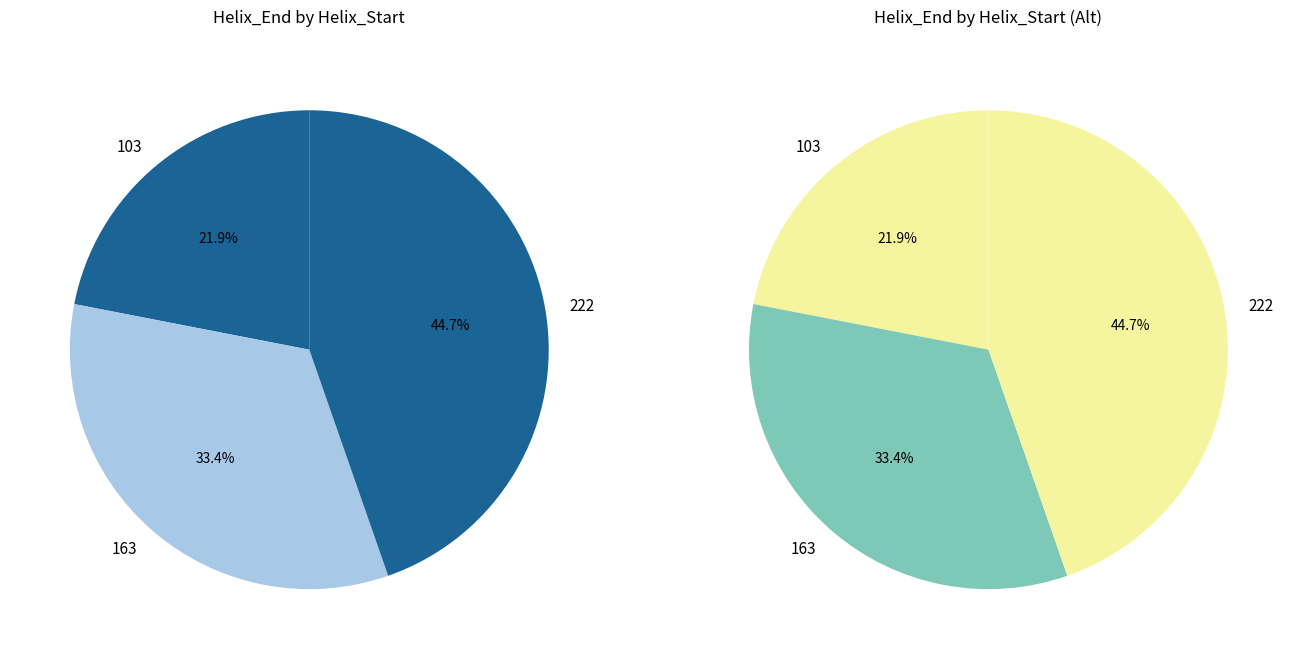

What is the smallest slice in the pie chart?

103